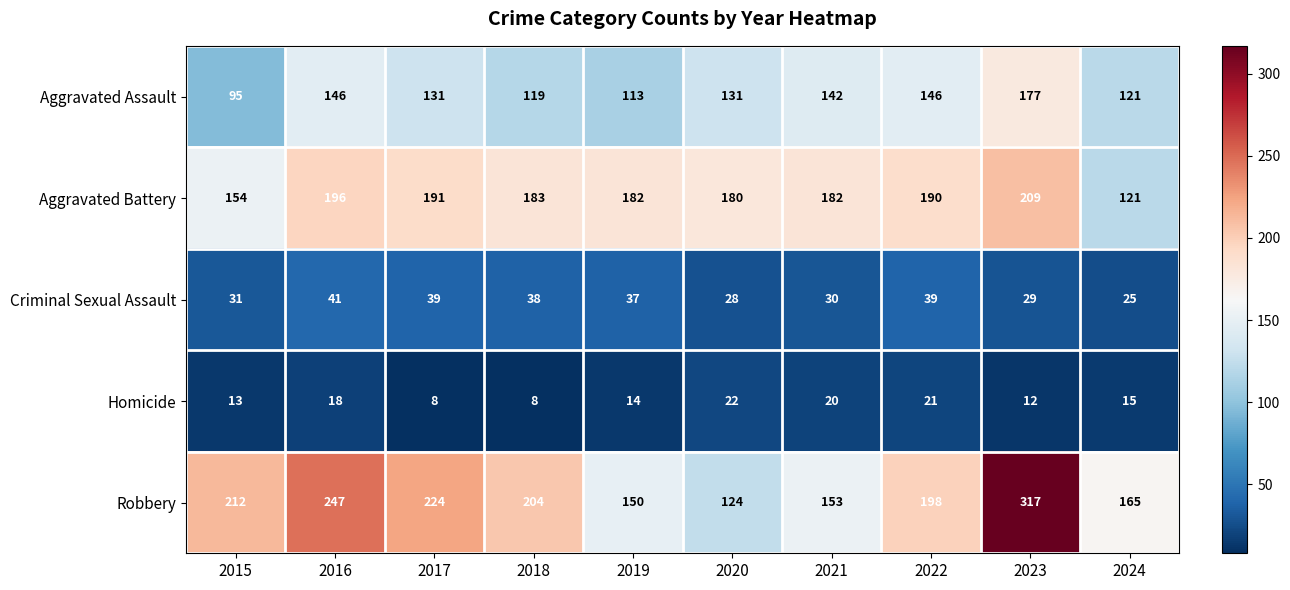

Where does the Robbery series first go above 204?

2015